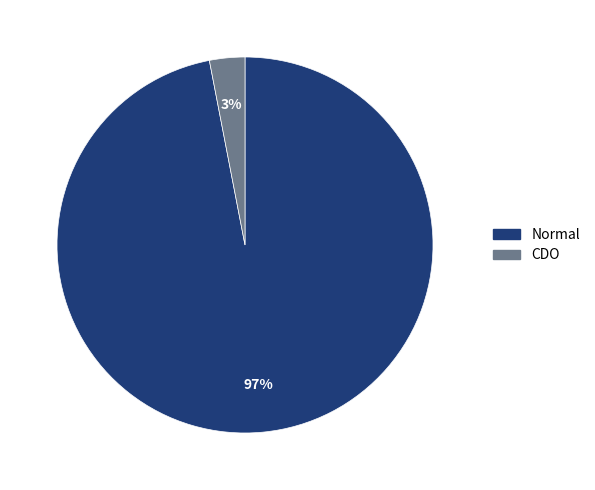

Which has a higher value, CDO or Normal?

Normal